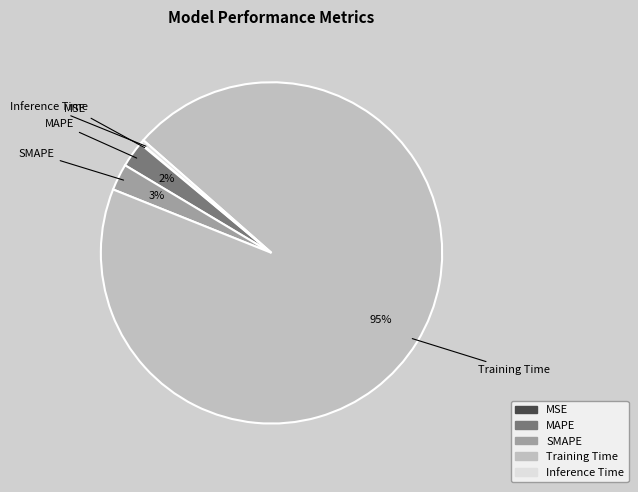

To the nearest percent, what is the difference between the largest and smallest slice percentages?

95%